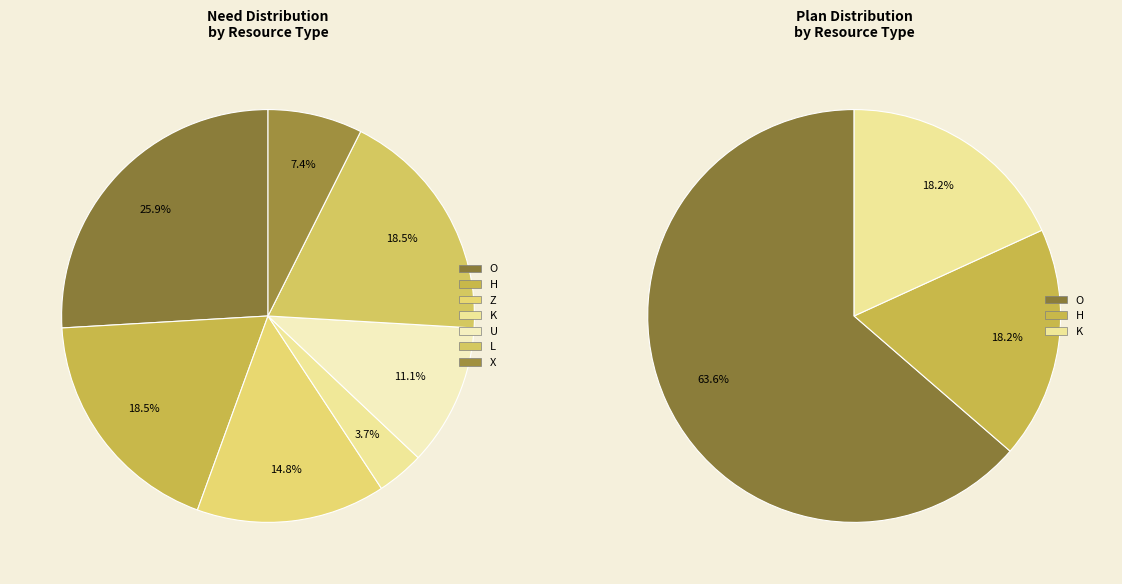

Is the sum of X and L greater than half?

No